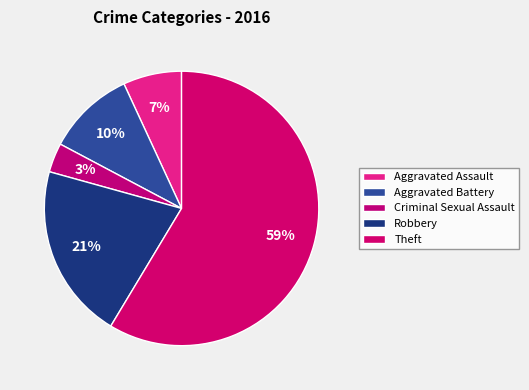

True or false: Aggravated Assault accounts for 13% of the total.

False